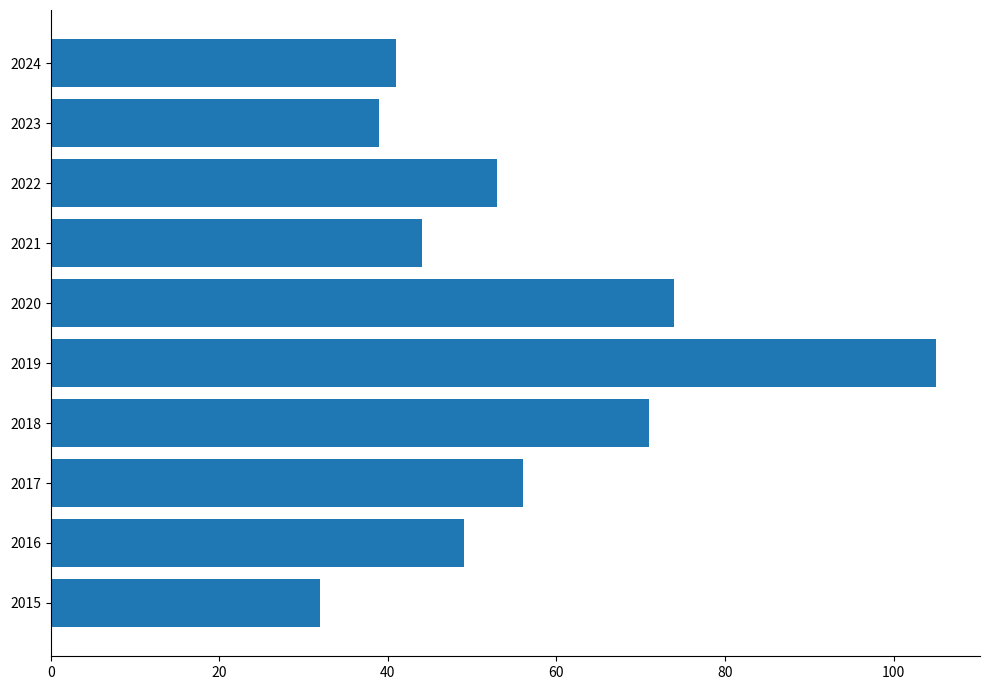

Rank the categories by value from highest to lowest.

2019, 2020, 2018, 2017, 2022, 2016, 2021, 2024, 2023, 2015